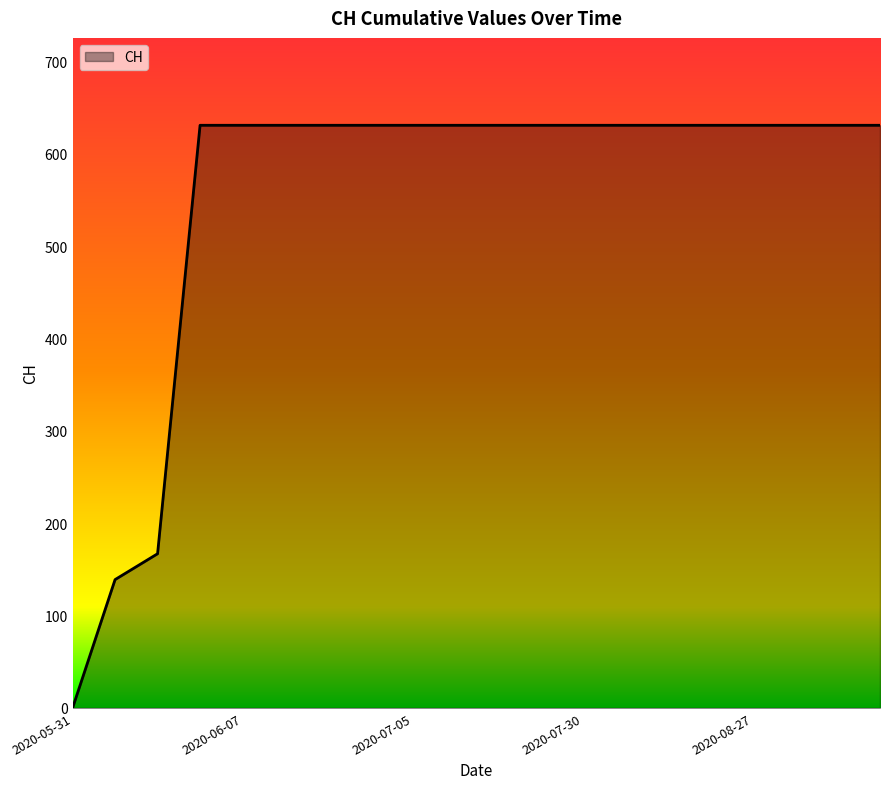

What is the difference between the maximum and minimum values?

631